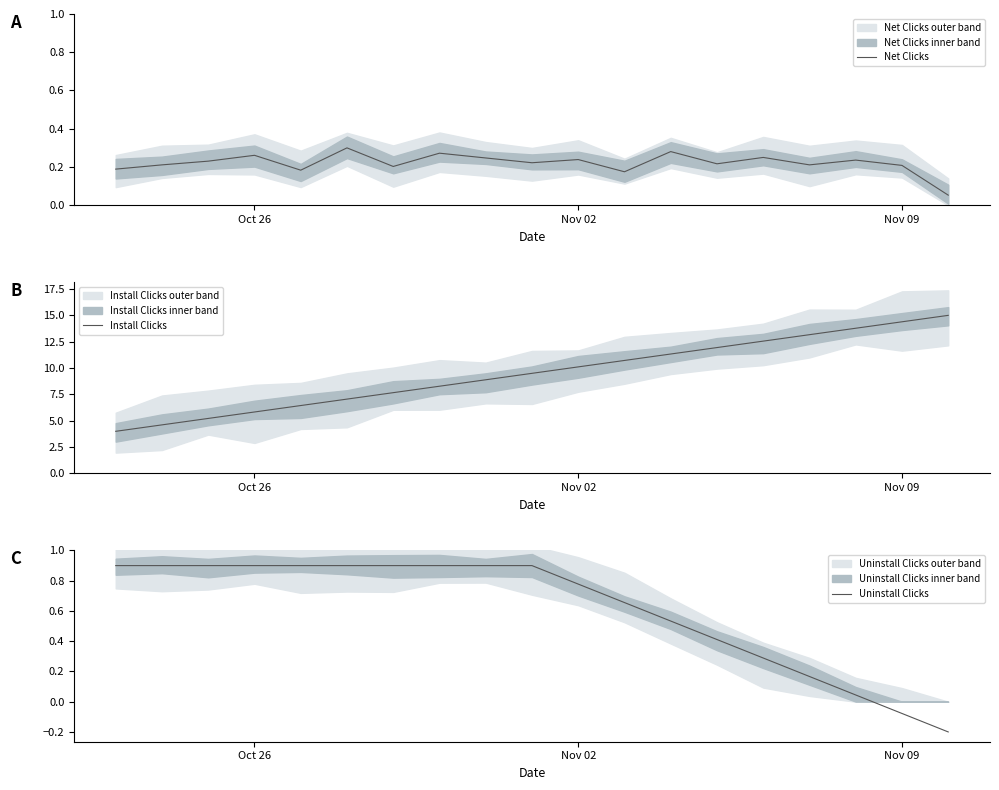

True or false: Install Clicks has more than 1 interior local peaks.

False